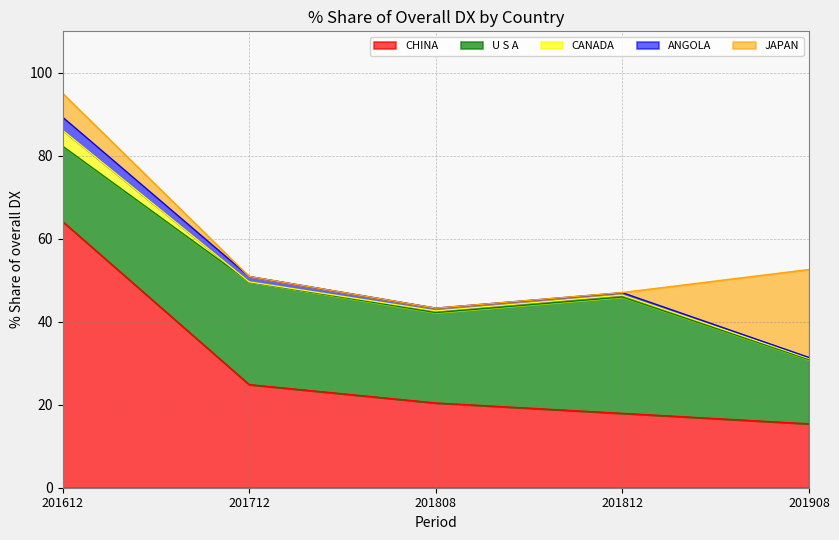

How many intersections are there between CANADA and ANGOLA?

2